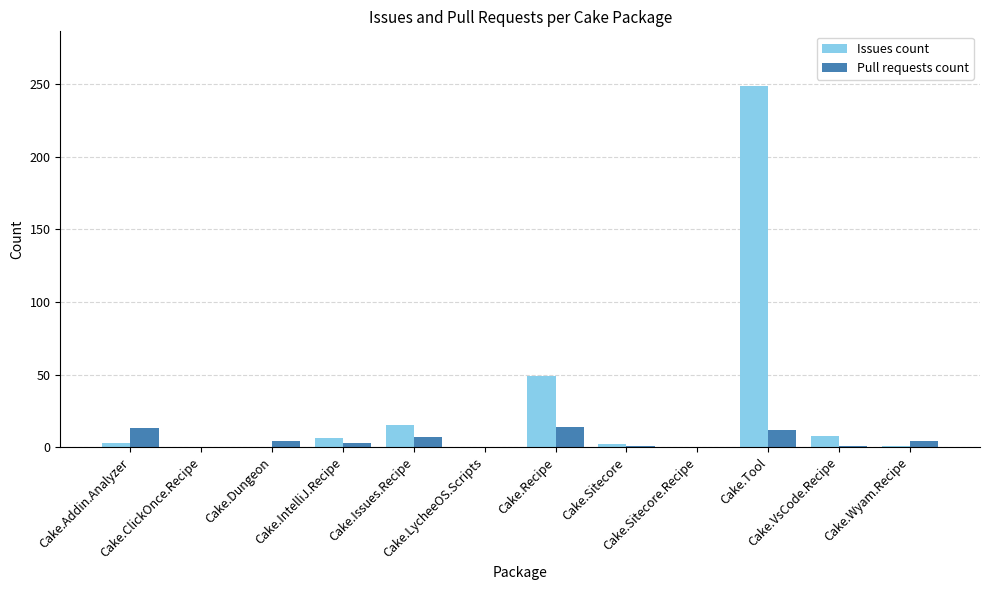

Which series has the largest total across all categories?

Issues count